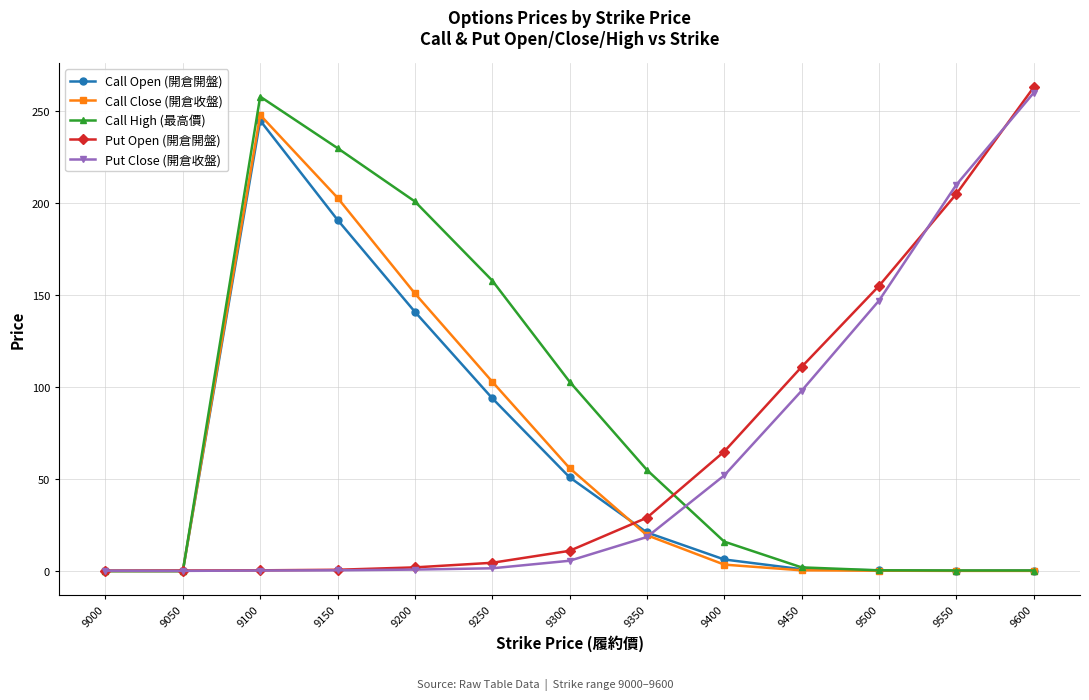

Which series has the widest spread of values?

Put Open (開倉開盤)